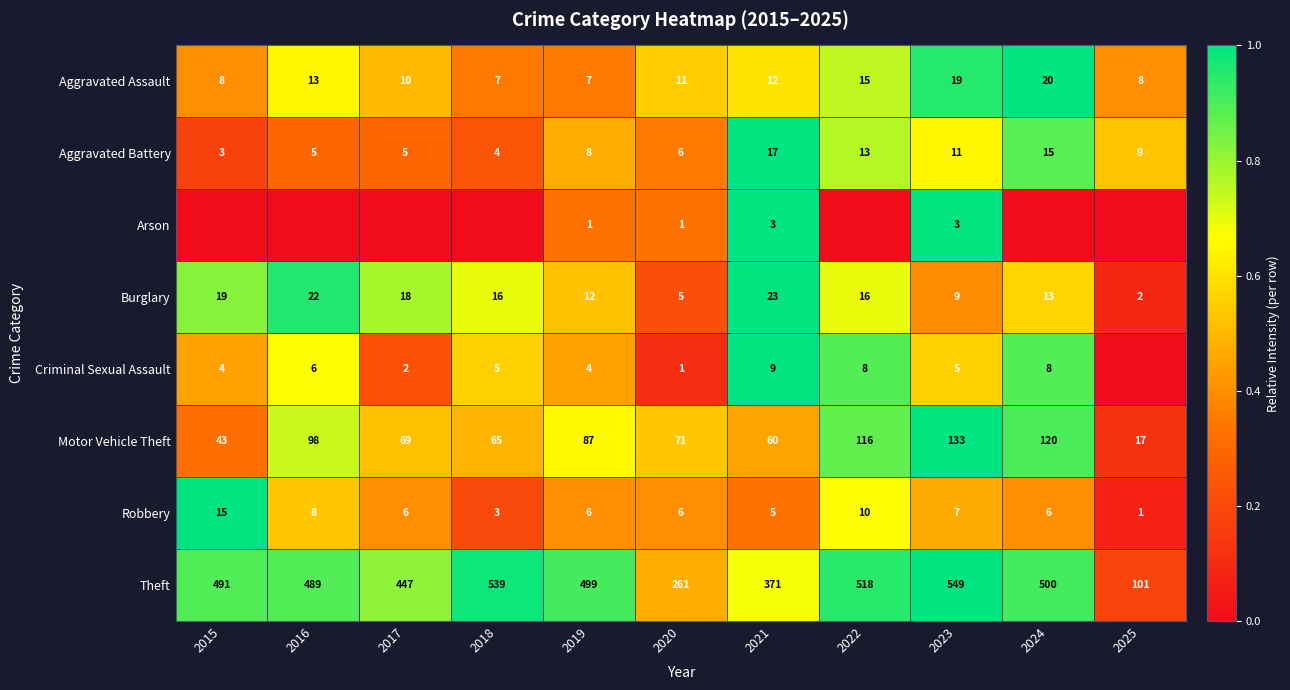

True or false: Motor Vehicle Theft has a value of 69 at 2017.

True